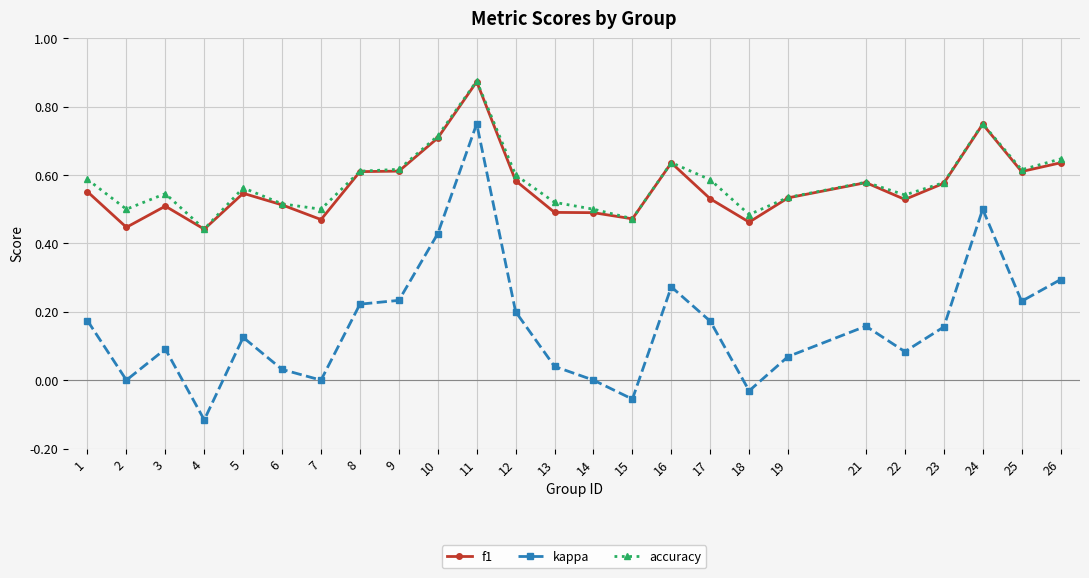

Which series has the largest range (max minus min)?

kappa